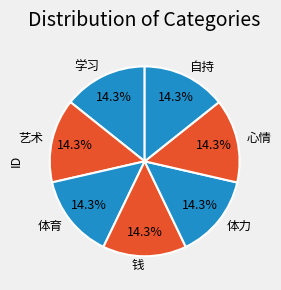

True or false: 体力 accounts for 28% of the total.

False